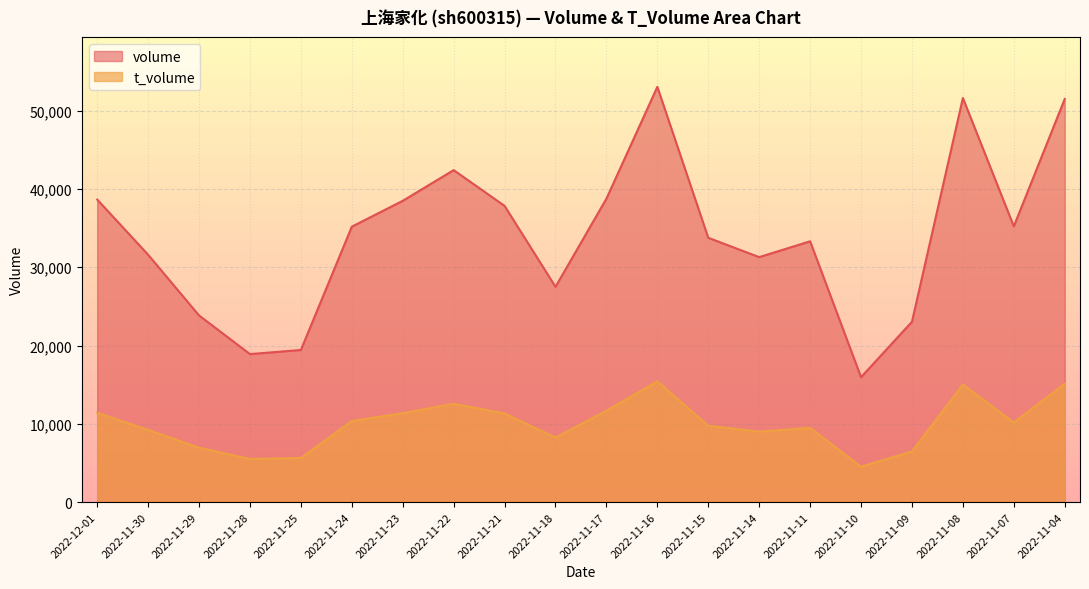

At how many categories does at least one series exceed 46869?

3